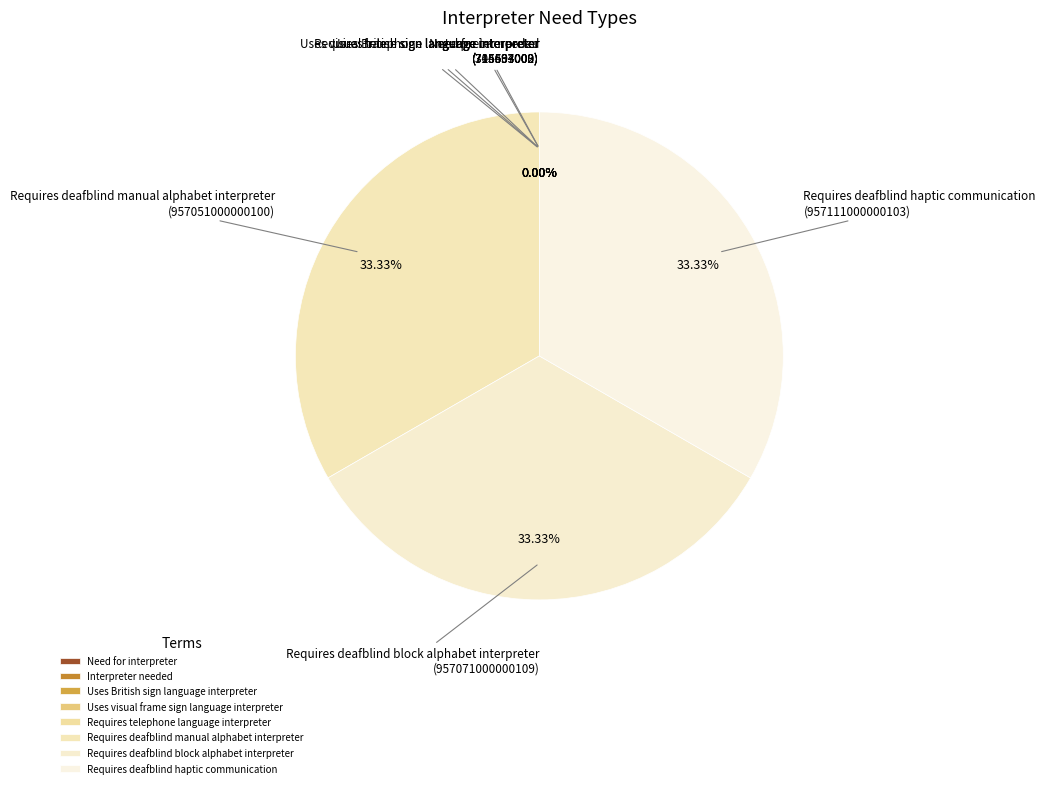

Does Uses British sign language interpreter represent more than half of the total?

No